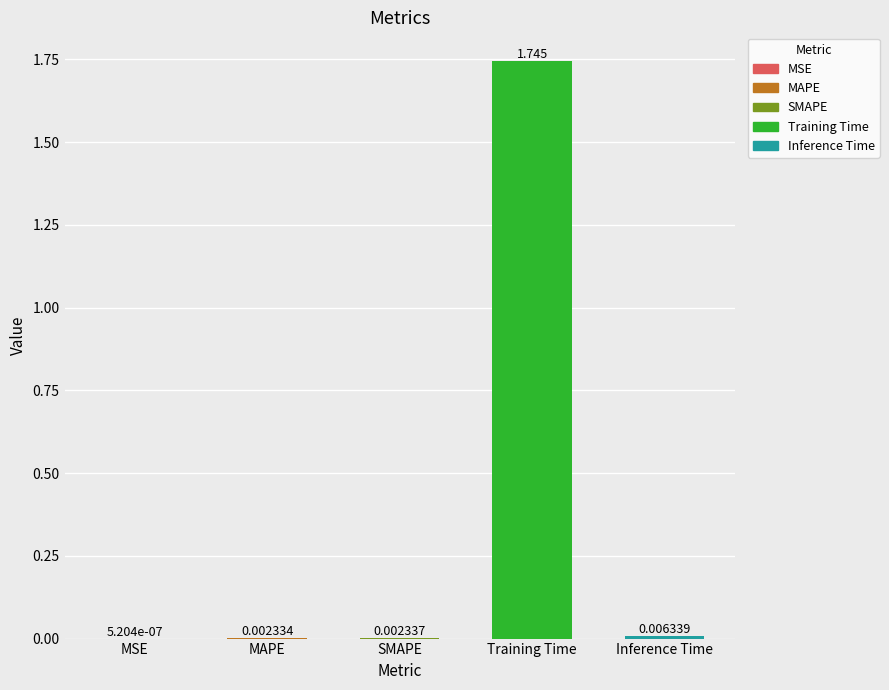

At which category does the chart reach its peak across all series?

Training Time